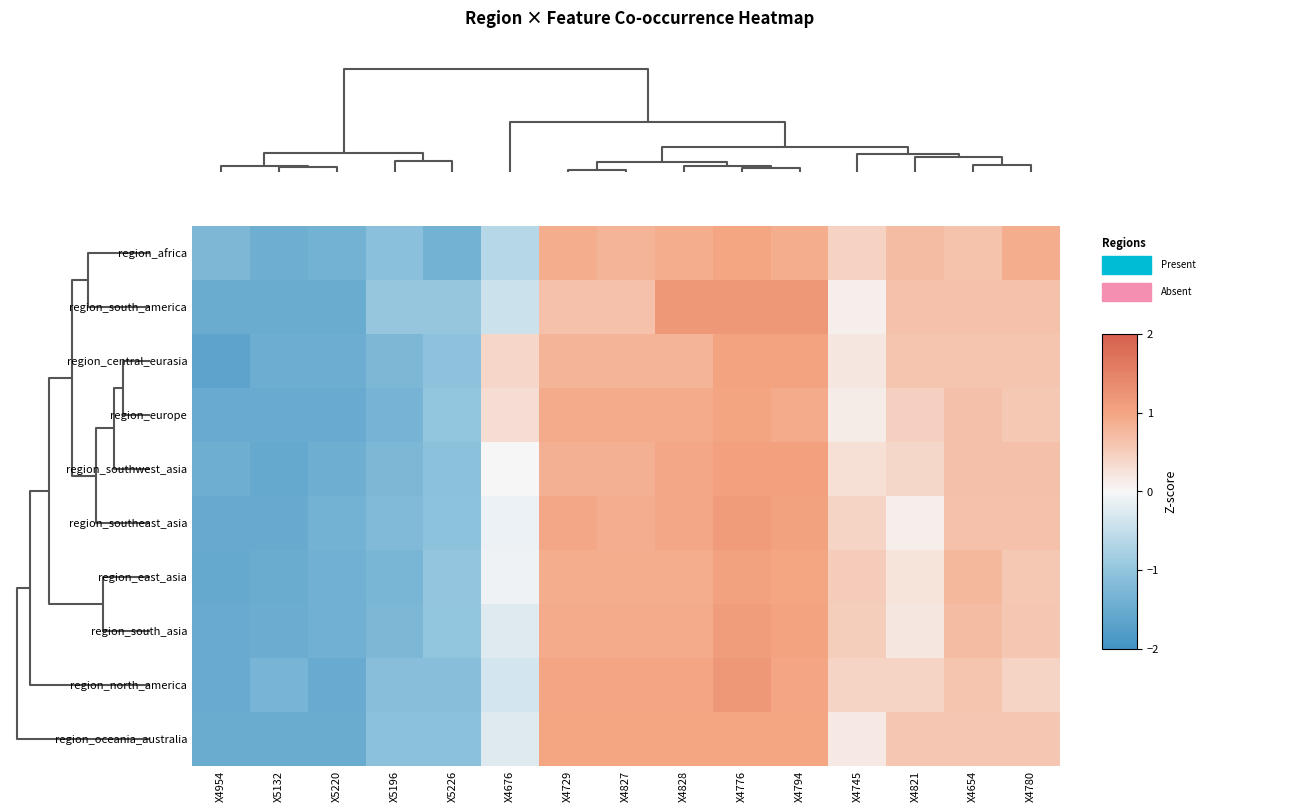

Reading left to right, list all the values displayed in this chart.

region_africa: X4954=-1.3	X5132=-1.5	X5220=-1.4	X5196=-1.1	X5226=-1.4	X4676=-0.6	X4729=0.9	X4827=0.8	X4828=0.9	X4776=1.0	X4794=0.9	X4745=0.4	X4821=0.7	X4654=0.6	X4780=0.9
region_south_america: X4954=-1.5	X5132=-1.5	X5220=-1.5	X5196=-1.0	X5226=-1.0	X4676=-0.4	X4729=0.6	X4827=0.6	X4828=1.2	X4776=1.2	X4794=1.2	X4745=0.1	X4821=0.6	X4654=0.6	X4780=0.6
region_central_eurasia: X4954=-1.7	X5132=-1.5	X5220=-1.5	X5196=-1.3	X5226=-1.0	X4676=0.4	X4729=0.8	X4827=0.8	X4828=0.8	X4776=1.0	X4794=1.0	X4745=0.2	X4821=0.6	X4654=0.6	X4780=0.6
region_europe: X4954=-1.5	X5132=-1.5	X5220=-1.5	X5196=-1.3	X5226=-1.0	X4676=0.3	X4729=0.9	X4827=0.9	X4828=0.9	X4776=1.0	X4794=0.9	X4745=0.1	X4821=0.5	X4654=0.7	X4780=0.6
region_southwest_asia: X4954=-1.4	X5132=-1.5	X5220=-1.4	X5196=-1.3	X5226=-1.1	X4676=-0.0	X4729=0.9	X4827=0.9	X4828=1.0	X4776=1.1	X4794=1.1	X4745=0.3	X4821=0.4	X4654=0.7	X4780=0.7
region_southeast_asia: X4954=-1.5	X5132=-1.5	X5220=-1.4	X5196=-1.2	X5226=-1.1	X4676=-0.1	X4729=1.0	X4827=0.9	X4828=1.0	X4776=1.1	X4794=1.0	X4745=0.4	X4821=0.1	X4654=0.6	X4780=0.6
region_east_asia: X4954=-1.5	X5132=-1.5	X5220=-1.4	X5196=-1.3	X5226=-1.0	X4676=-0.1	X4729=0.9	X4827=0.9	X4828=0.9	X4776=1.0	X4794=1.0	X4745=0.5	X4821=0.2	X4654=0.8	X4780=0.6
region_south_asia: X4954=-1.5	X5132=-1.5	X5220=-1.4	X5196=-1.3	X5226=-1.0	X4676=-0.2	X4729=0.9	X4827=0.9	X4828=0.9	X4776=1.1	X4794=1.0	X4745=0.5	X4821=0.2	X4654=0.7	X4780=0.6
region_north_america: X4954=-1.5	X5132=-1.3	X5220=-1.5	X5196=-1.1	X5226=-1.1	X4676=-0.4	X4729=1.0	X4827=1.0	X4828=1.0	X4776=1.2	X4794=1.0	X4745=0.4	X4821=0.4	X4654=0.6	X4780=0.4
region_oceania_australia: X4954=-1.5	X5132=-1.5	X5220=-1.5	X5196=-1.1	X5226=-1.1	X4676=-0.2	X4729=1.0	X4827=1.0	X4828=1.0	X4776=1.0	X4794=1.0	X4745=0.2	X4821=0.6	X4654=0.6	X4780=0.6